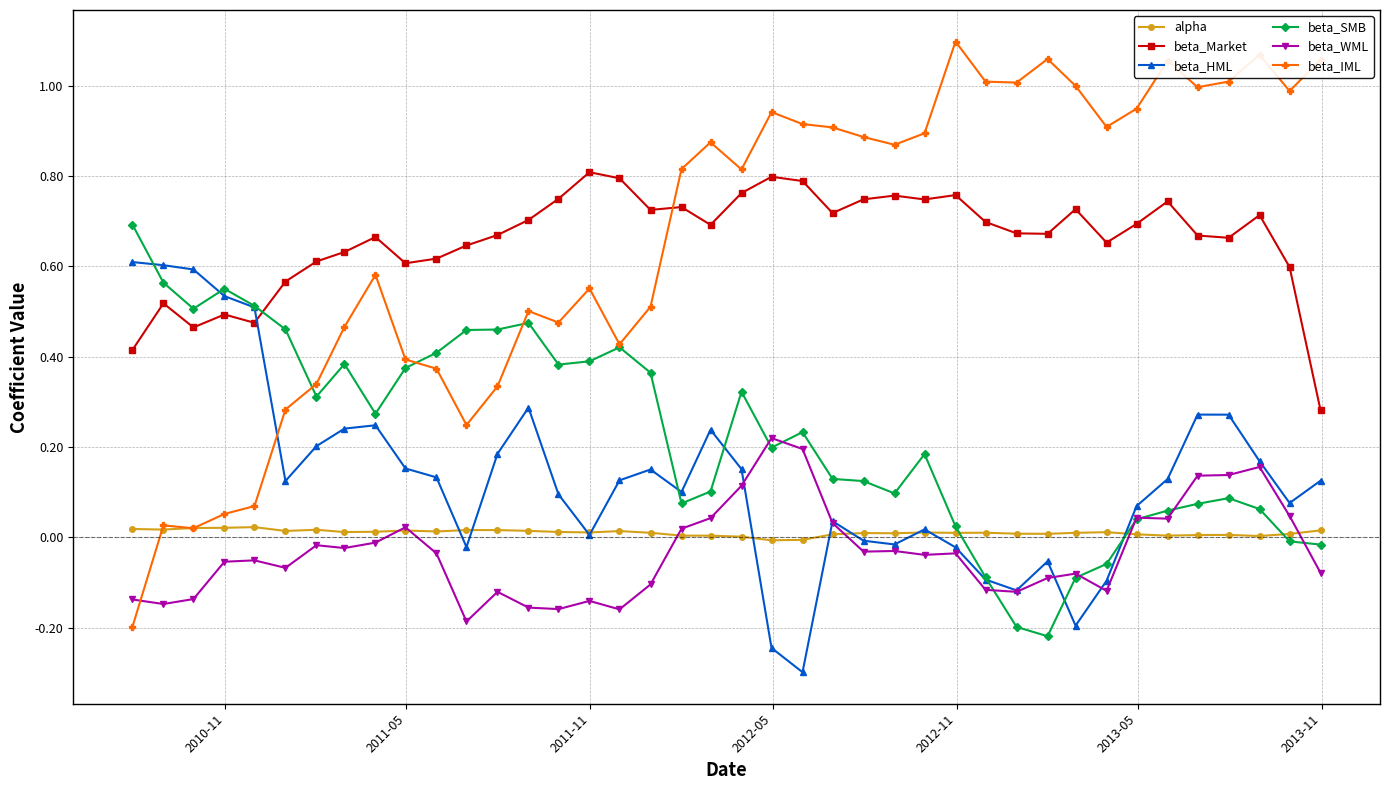

How many positive values does the beta_WML series have?

13